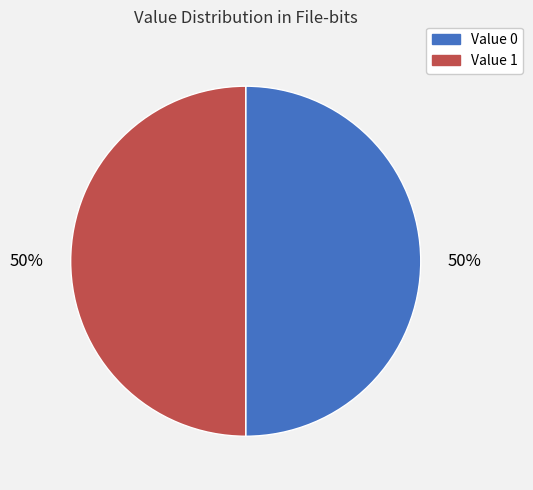

To the nearest percent, what is the average slice percentage?

50%